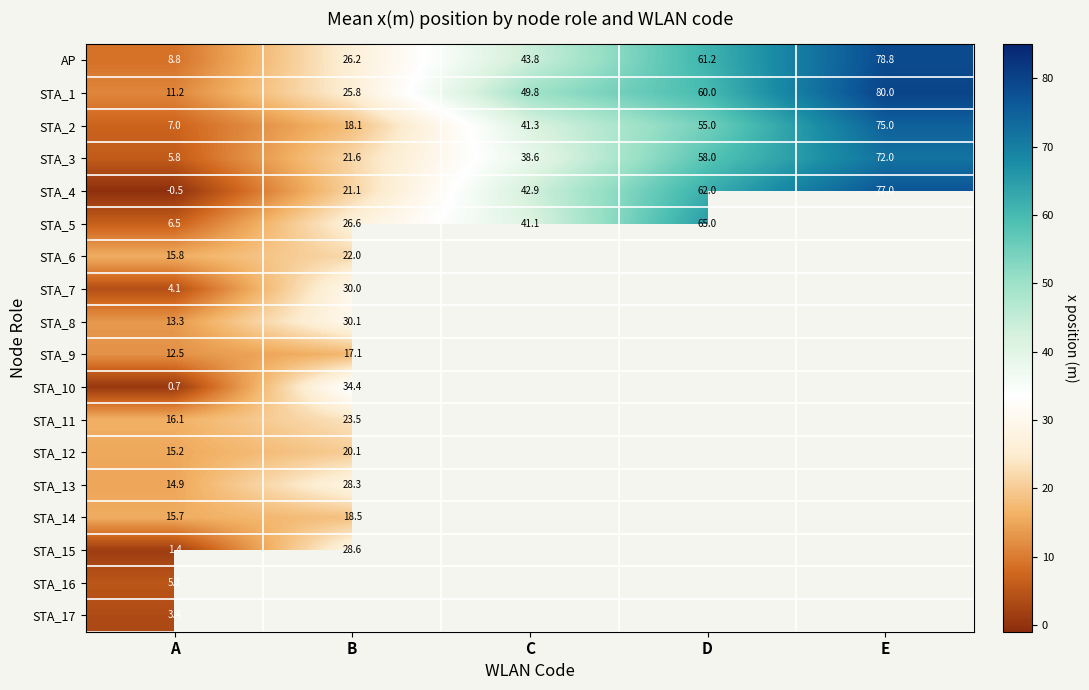

At which label is AP closest to 43?

C